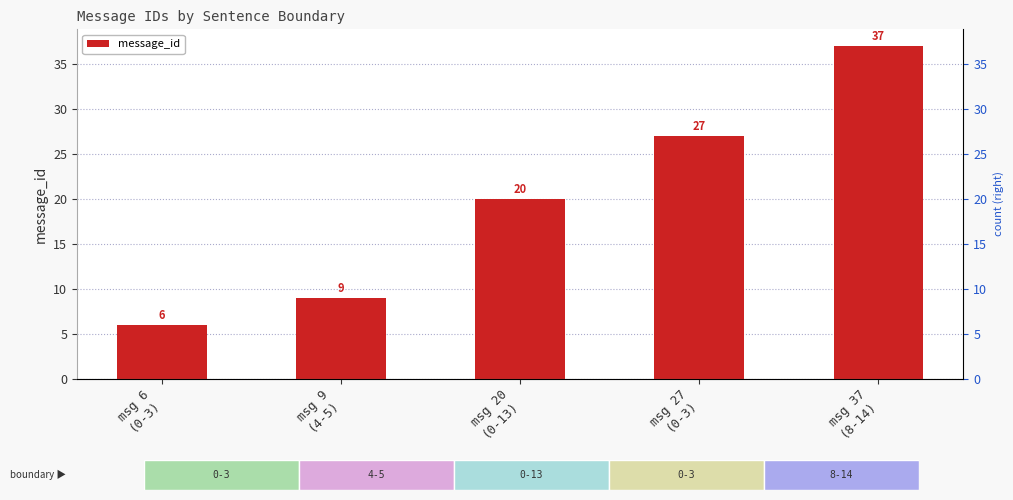

The value at msg 37
(8-14) is 20. True or false?

False